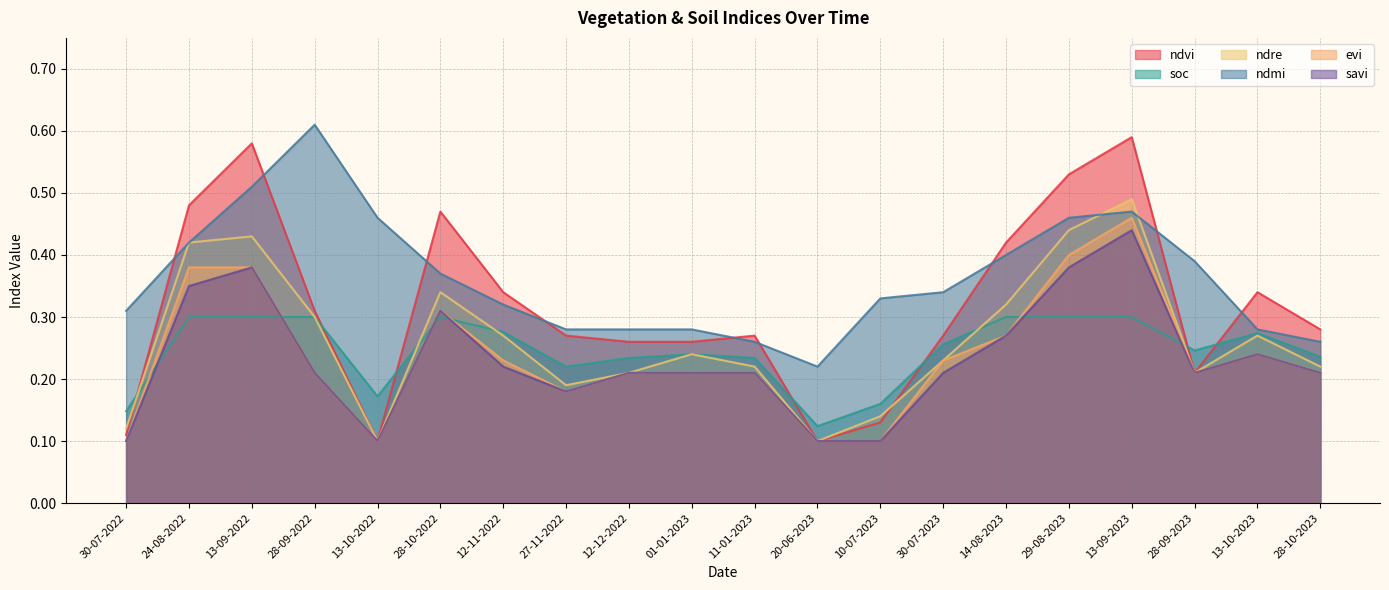

What is the difference between the maximum and minimum values in the soc series?

0.2